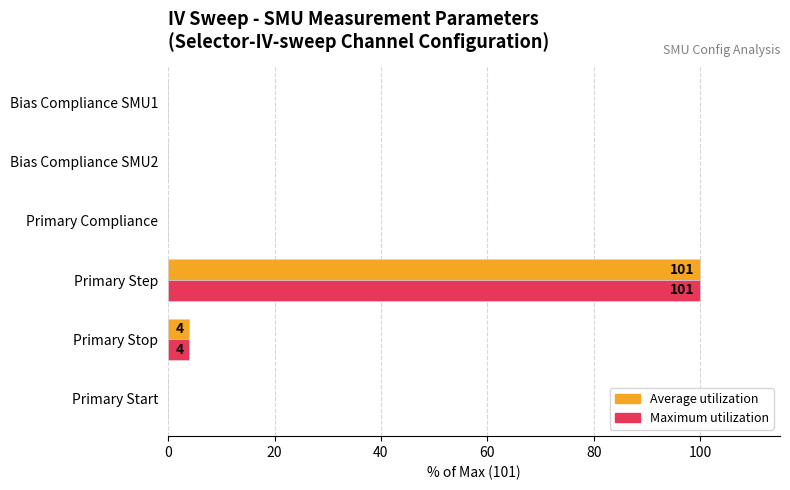

Read the Maximum utilization value at Primary Stop.

4.0